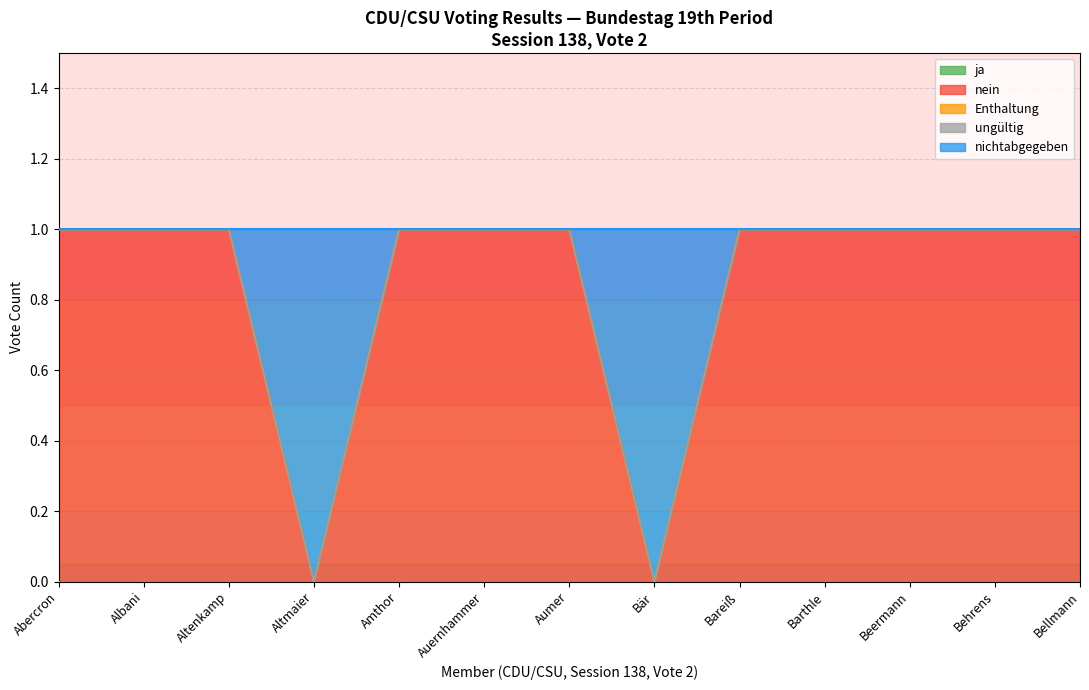

True or false: nichtabgegeben and Enthaltung cross at least once.

False